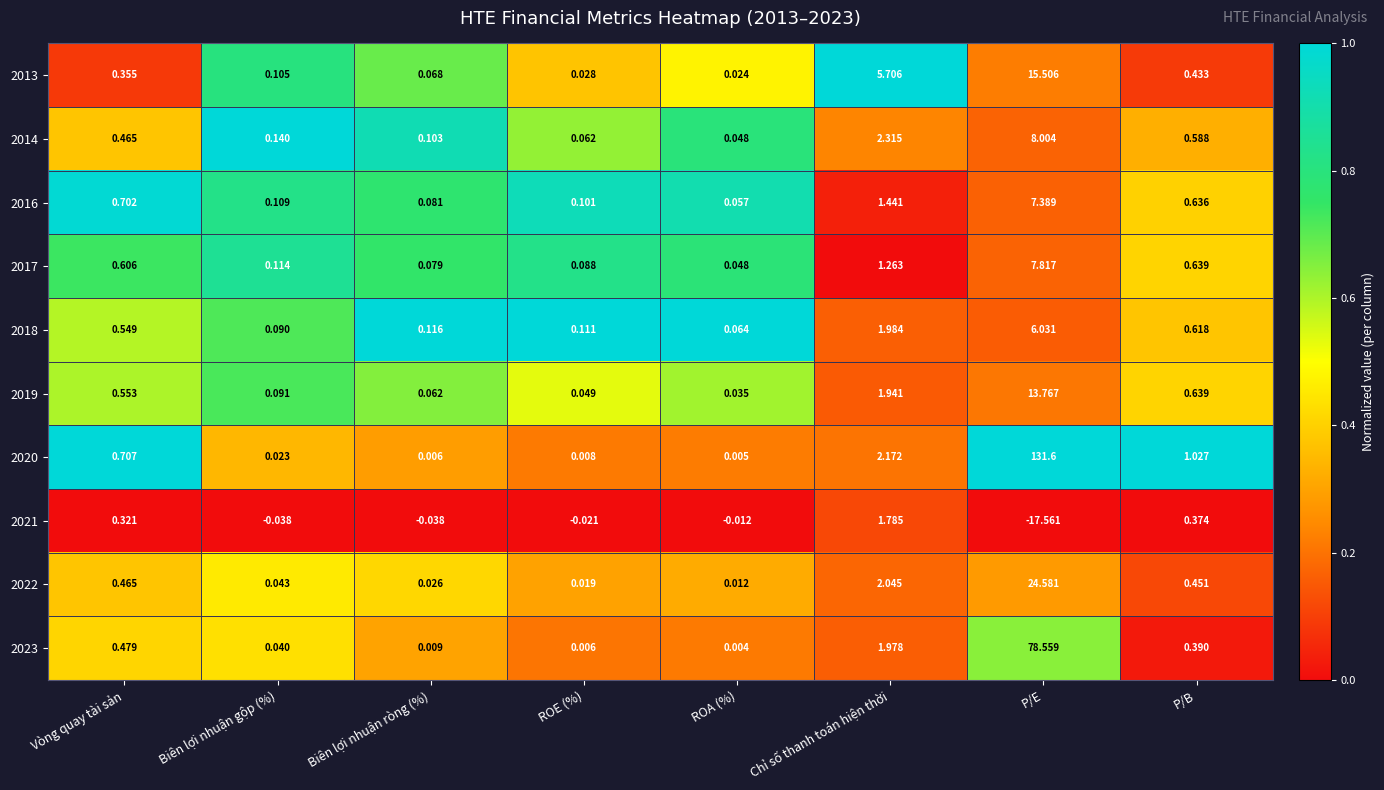

At which label is 2014 closest to 4?

Chỉ số thanh toán hiện thời